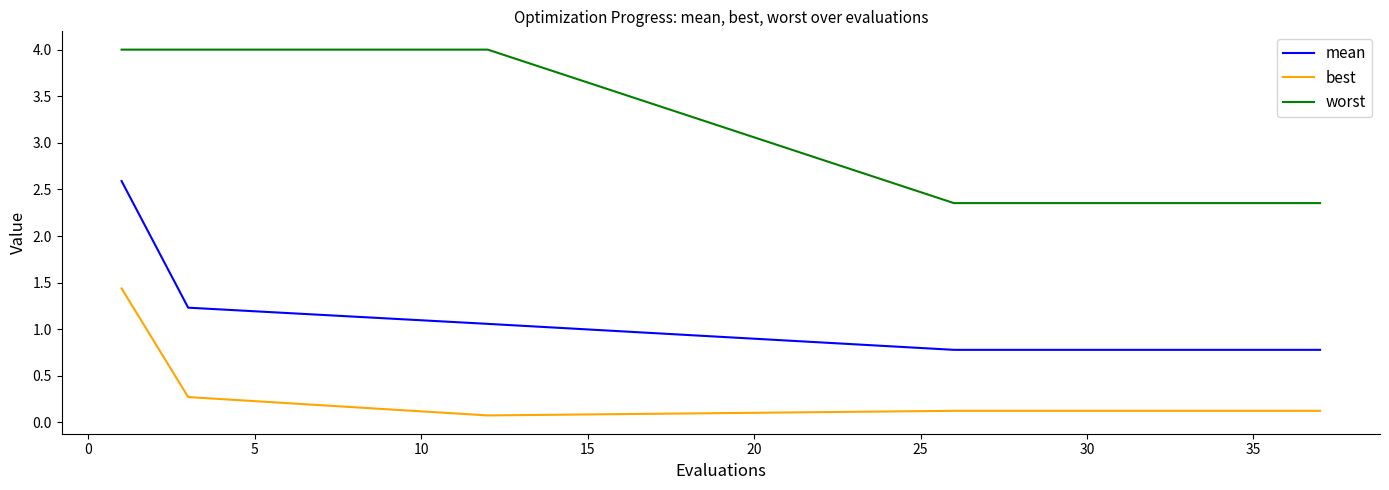

What is the difference between the maximum and minimum values in the best series?

1.4